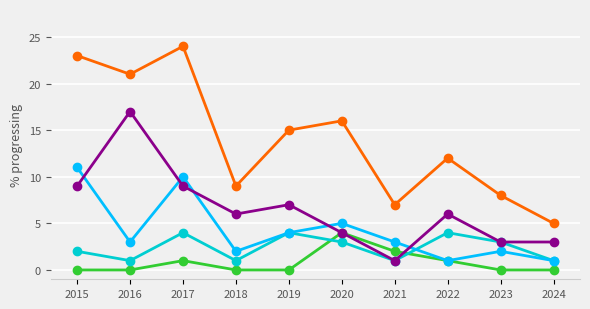

What is the total value across all series at 2021?

14